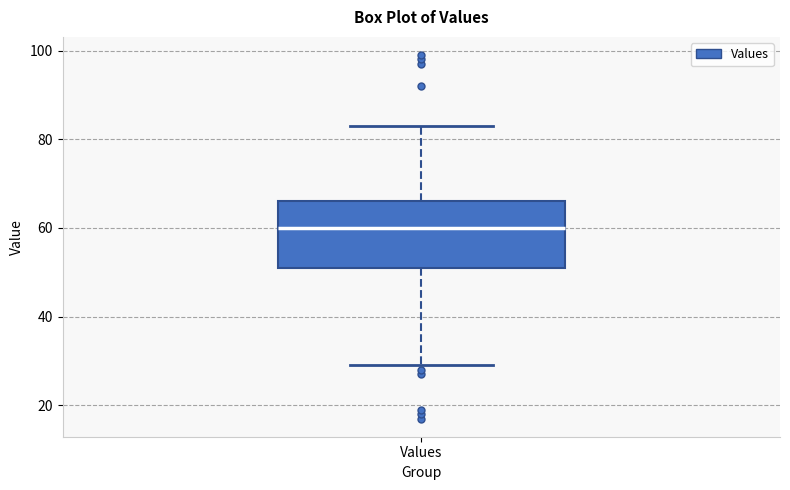

Transcribe this box plot: give where the median line is, the range the box spans, and where the two whiskers end, as read against the y-axis. The values are not printed on the chart, so give them approximately, as read against the axis.

median 60, box 52 to 66, whiskers 30 to 84